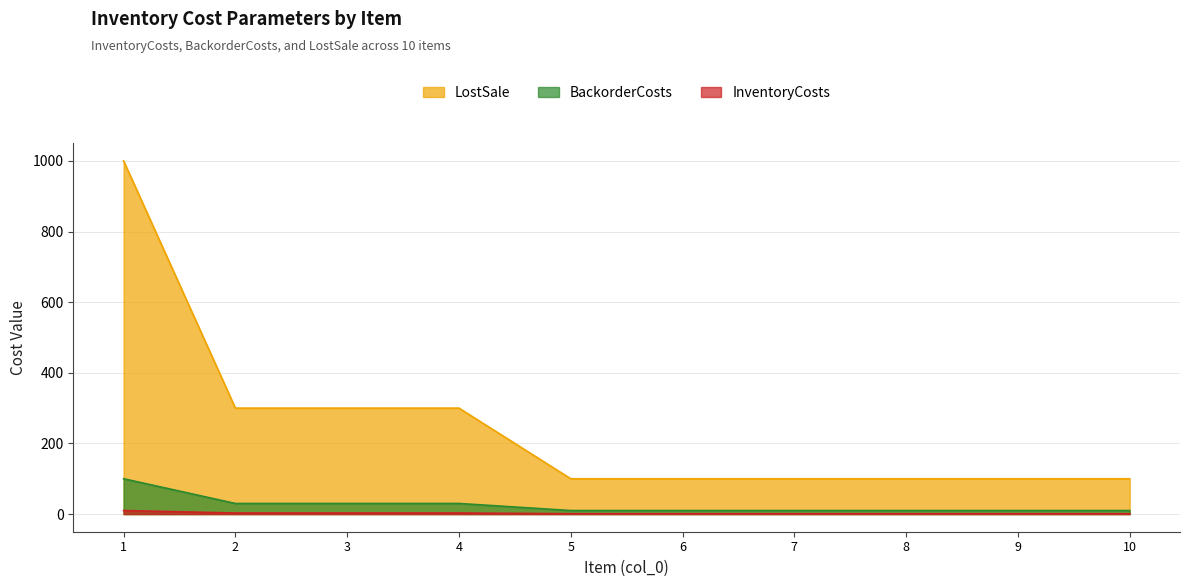

Which series has the largest total across all categories?

LostSale